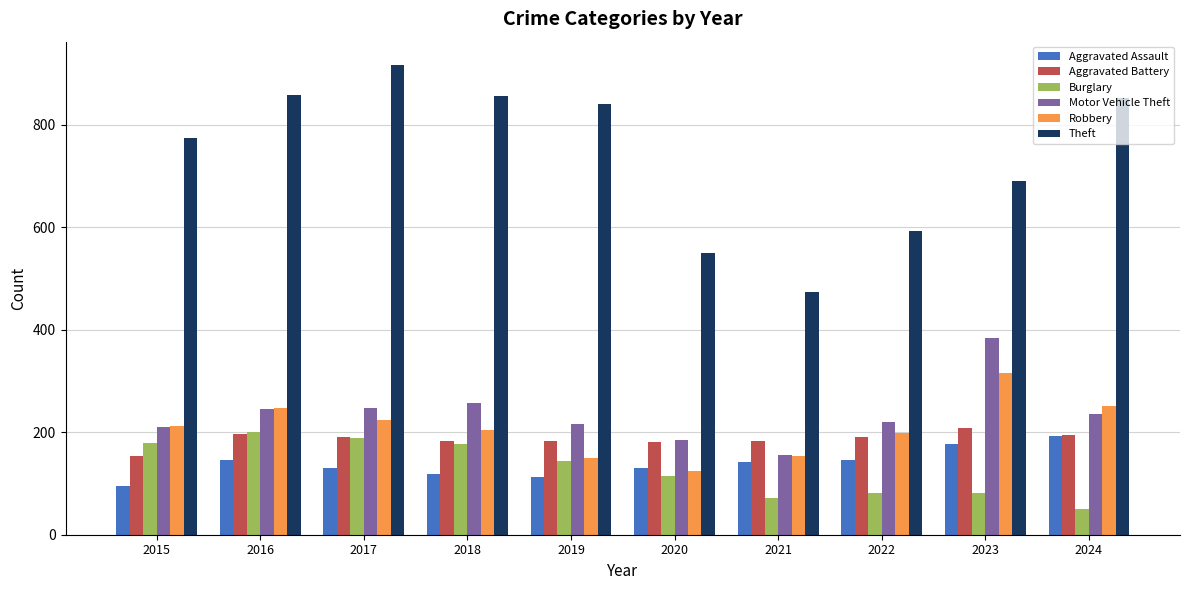

Which series has the largest range (max minus min)?

Theft